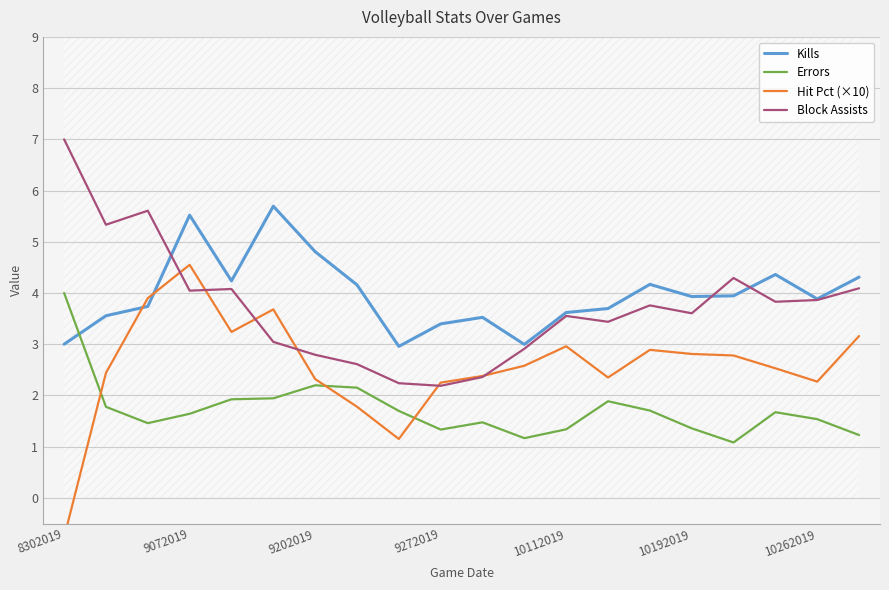

What is the lowest value of the Kills series?

3.0